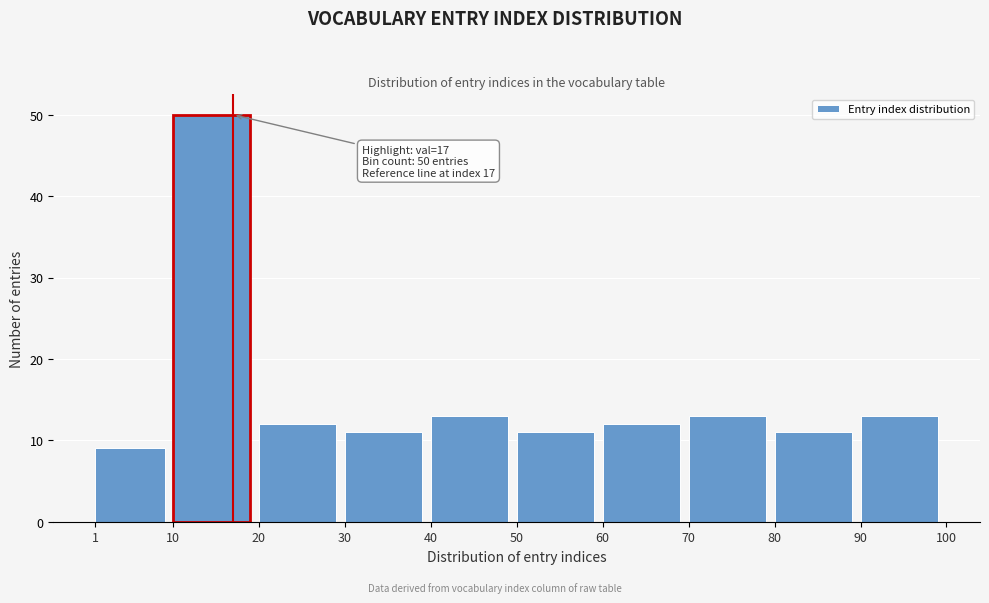

Which range on the x-axis has the tallest bar?

10 to 20